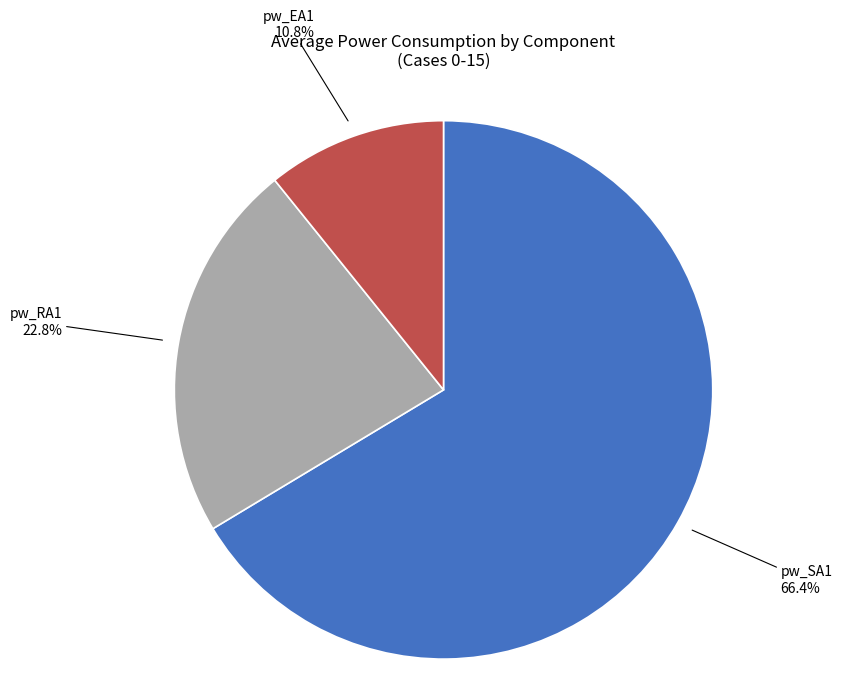

To the nearest percent, what is the average slice percentage?

33%